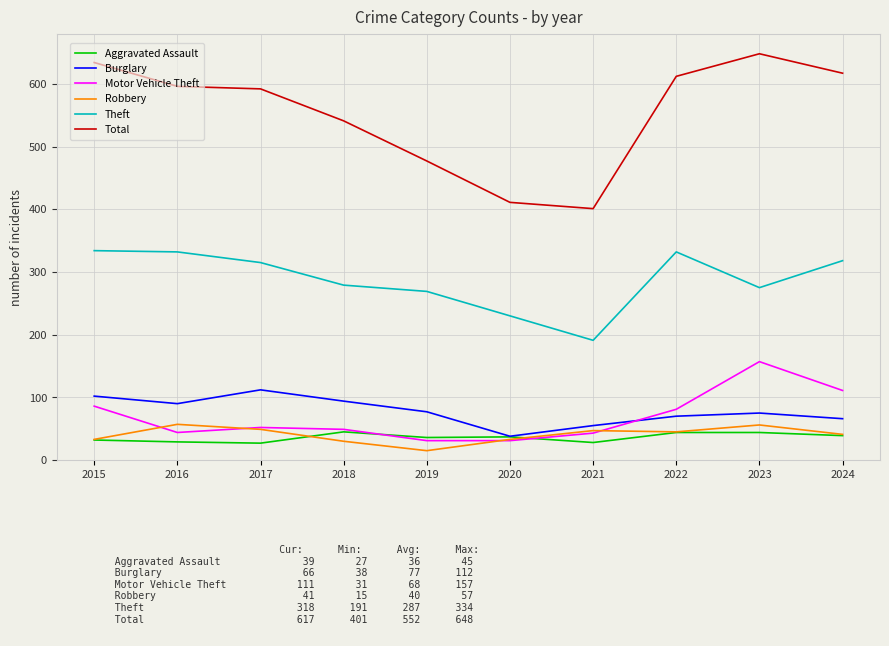

True or false: Aggravated Assault and Total intersect in this chart.

False